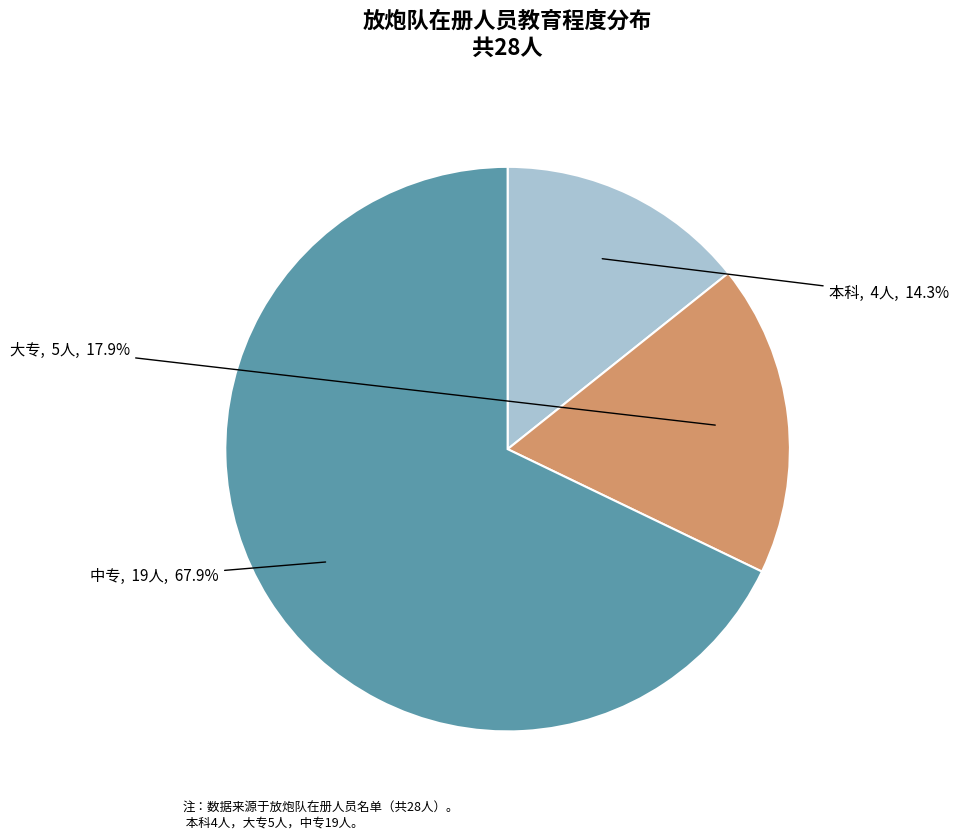

Which slice is the largest?

中专